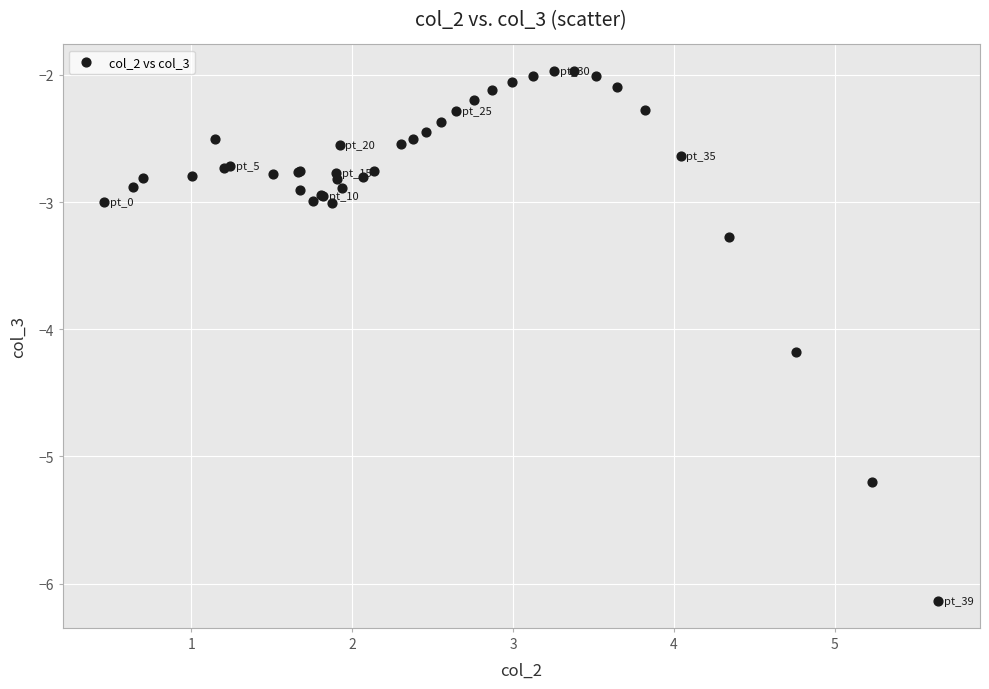

What Y value in the scatter plot is closest to -4?

-4.2